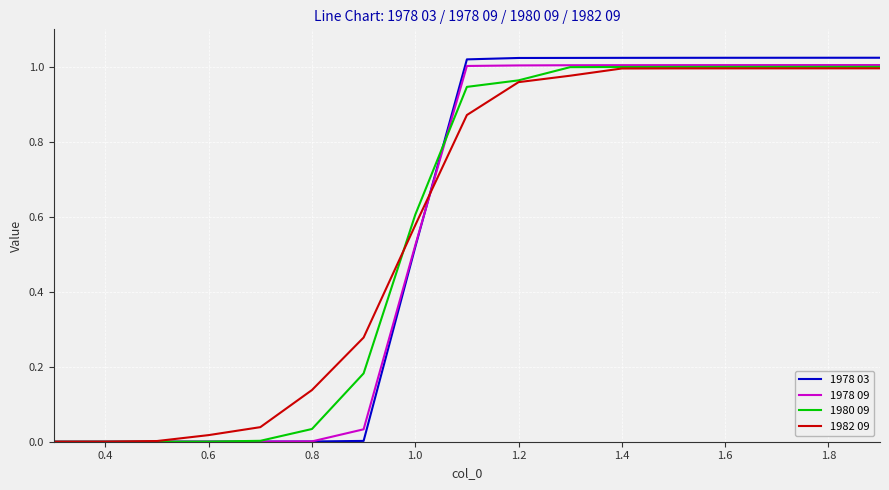

What are all the series names shown in the legend?

1978 03, 1978 09, 1980 09, 1982 09